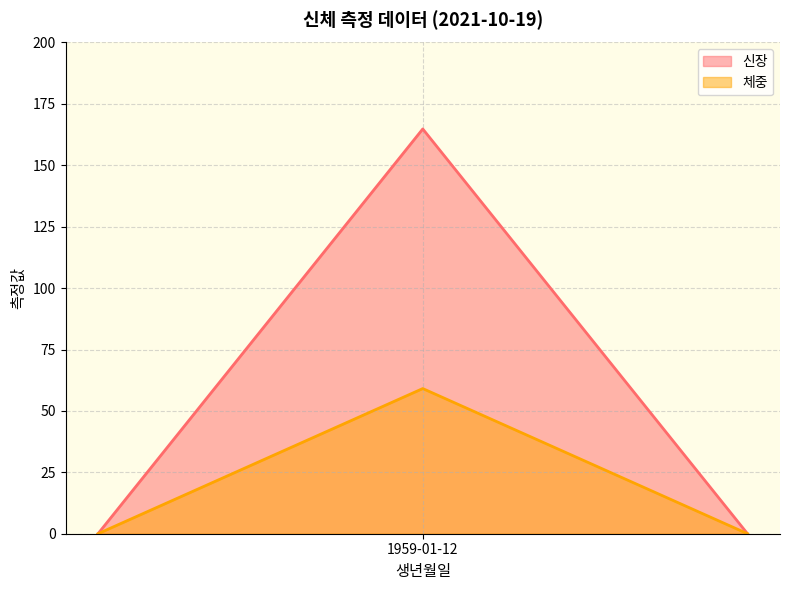

What is the maximum value shown in the chart?

164.8